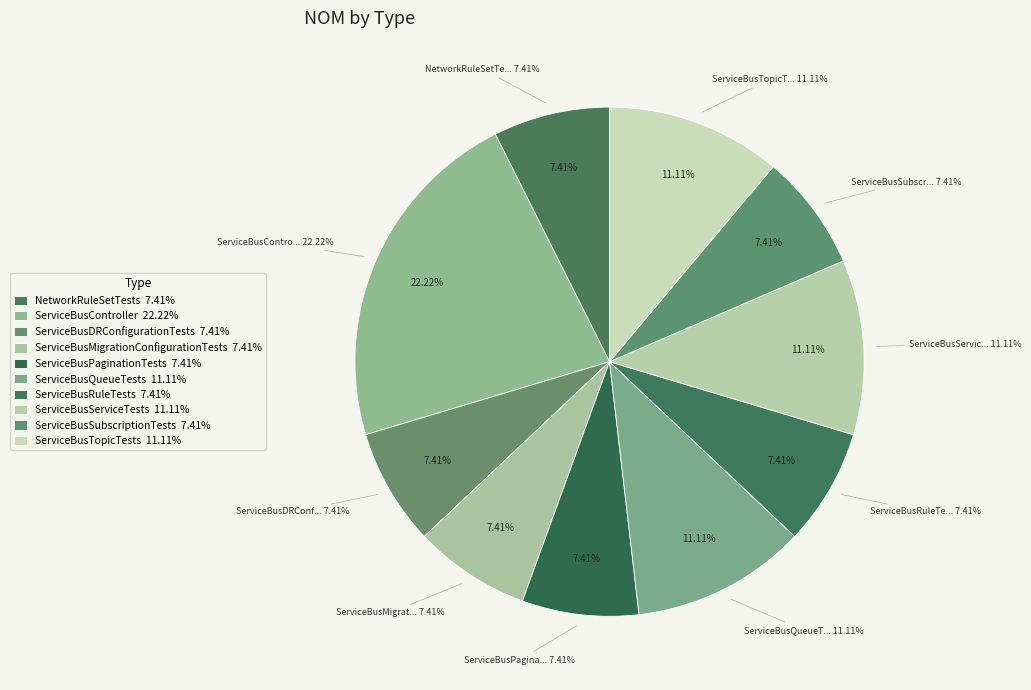

How many slices are in this pie chart?

10